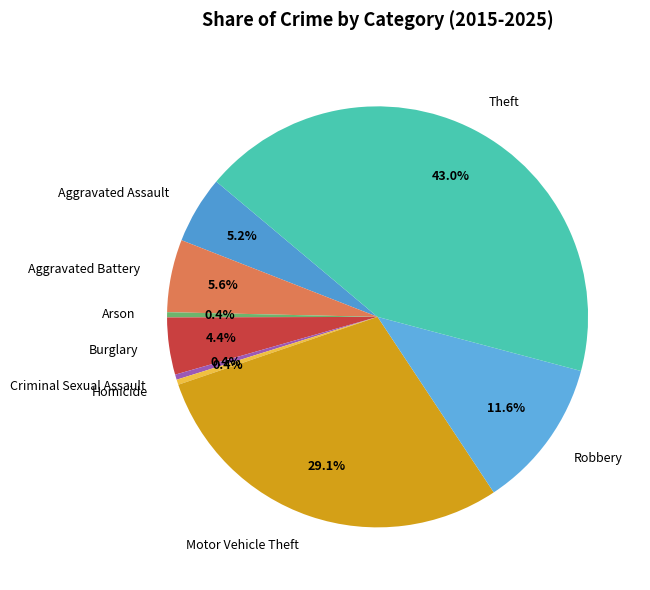

To the nearest percent, what is the difference between the largest and smallest slice percentages?

43%